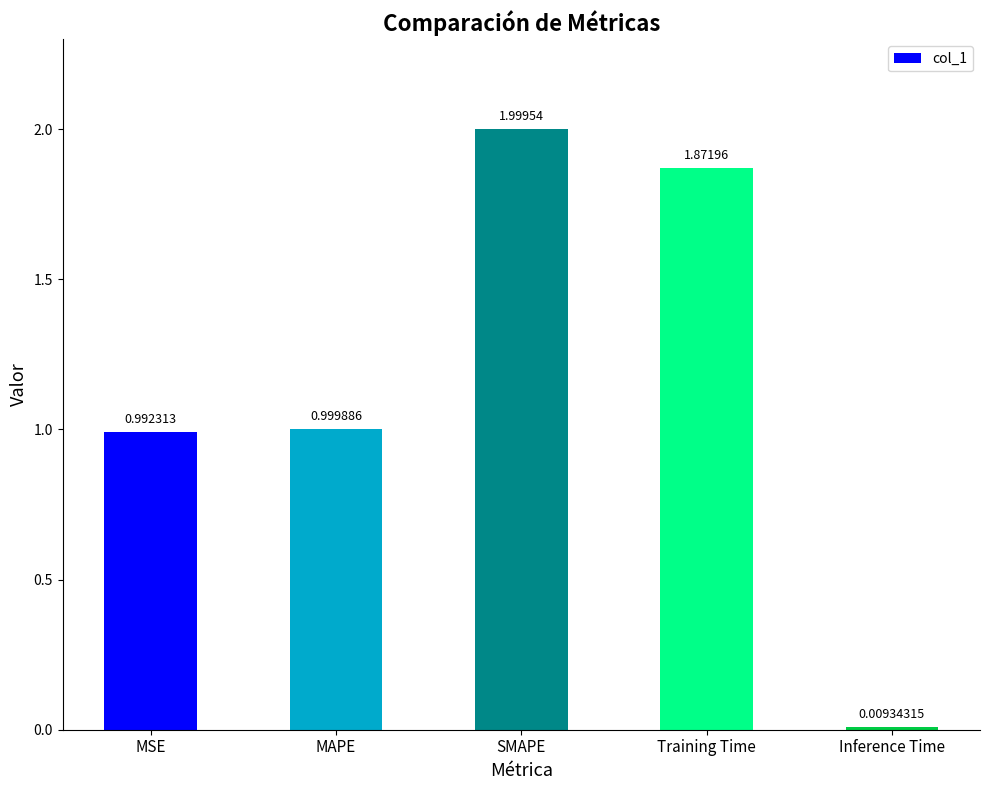

List the labels in order of value, smallest first.

Inference Time, MSE, MAPE, Training Time, SMAPE